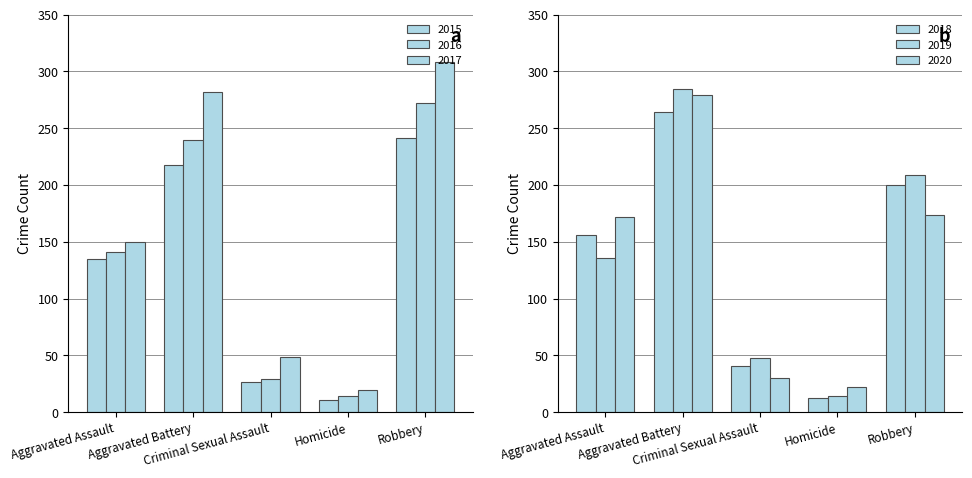

Where does the 2019 series first go above 136?

Aggravated Battery